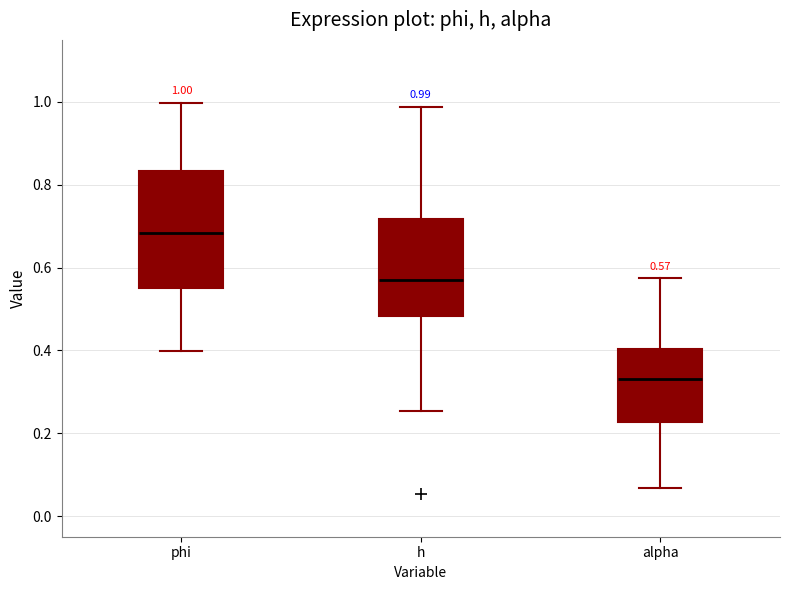

Comparing the boxes themselves (not the whiskers), which one is the tallest?

phi